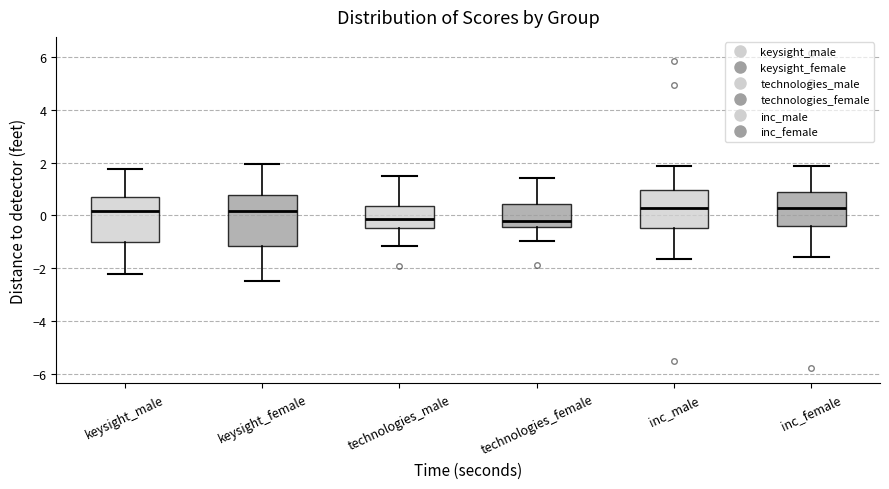

Reading left to right, transcribe this box plot: for each box, give where its median line is, the range the box spans, and where its two whiskers end, as read against the y-axis. The values are not printed on the chart, so give them approximately, as read against the axis.

keysight_male: median 0.2, box -1.0 to 0.8, whiskers -2.2 to 1.8
keysight_female: median 0.2, box -1.2 to 0.8, whiskers -2.4 to 2.0
technologies_male: median -0.2, box -0.4 to 0.4, whiskers -1.2 to 1.4
technologies_female: median -0.2, box -0.4 to 0.4, whiskers -1.0 to 1.4
inc_male: median 0.2, box -0.4 to 1.0, whiskers -1.6 to 1.8
inc_female: median 0.2, box -0.4 to 0.8, whiskers -1.6 to 1.8